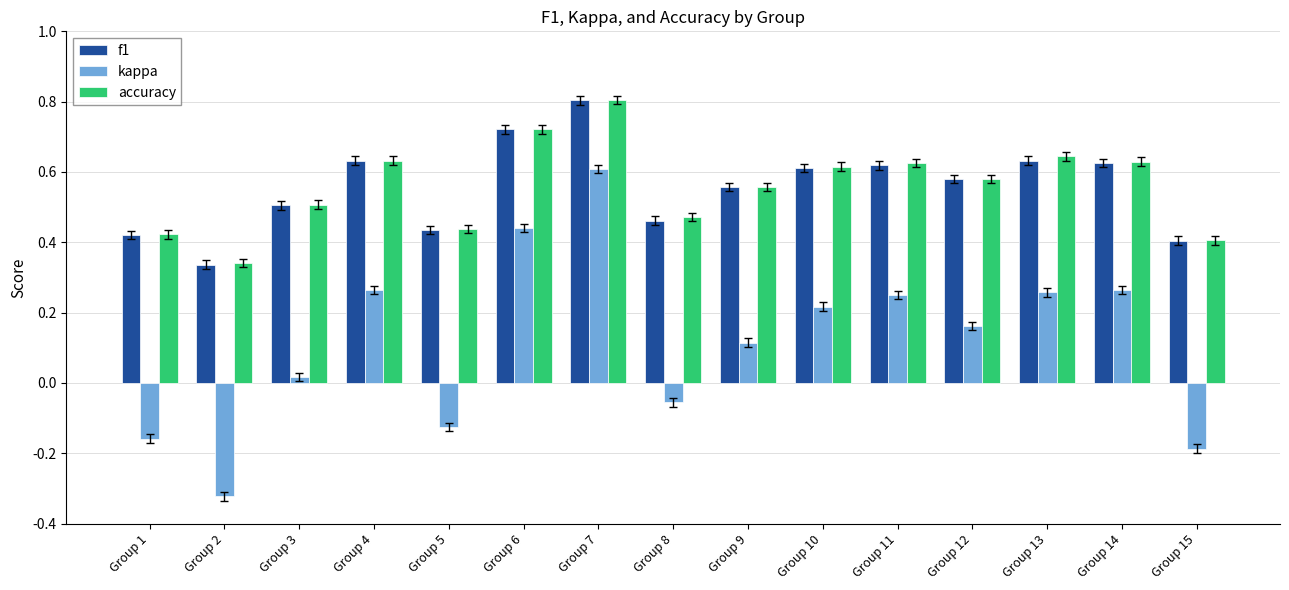

At which category does the chart reach its peak across all series?

Group 7